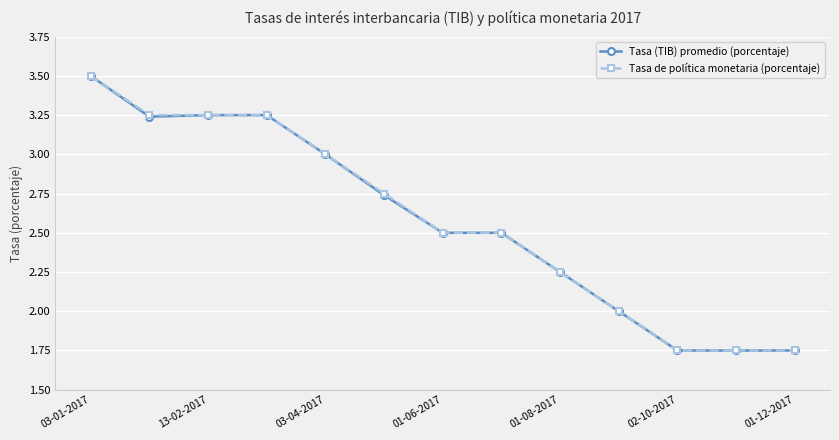

What is the highest value of the Tasa de política monetaria (porcentaje) series?

3.5